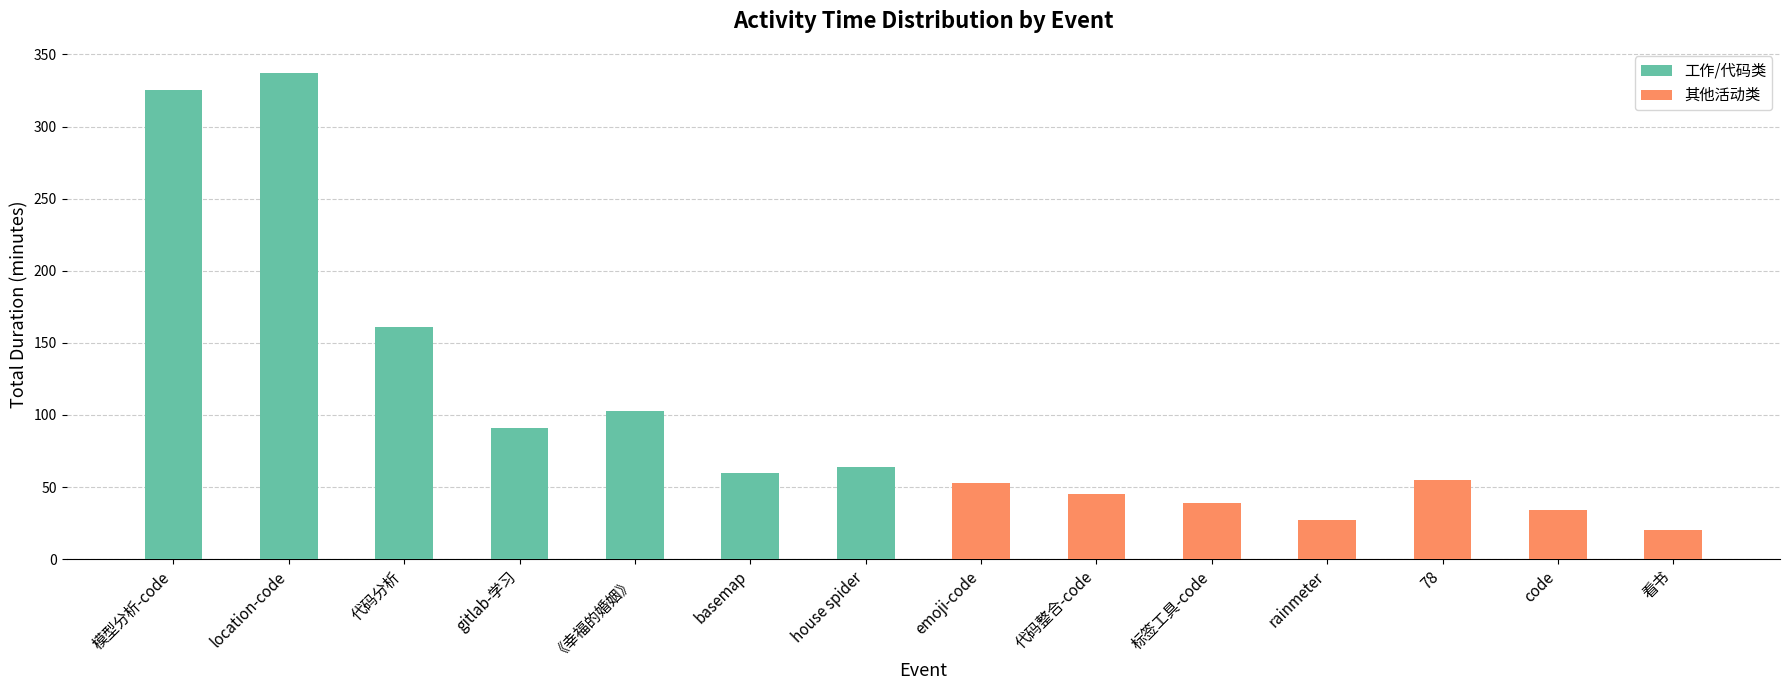

Count the number of data series in this chart.

2